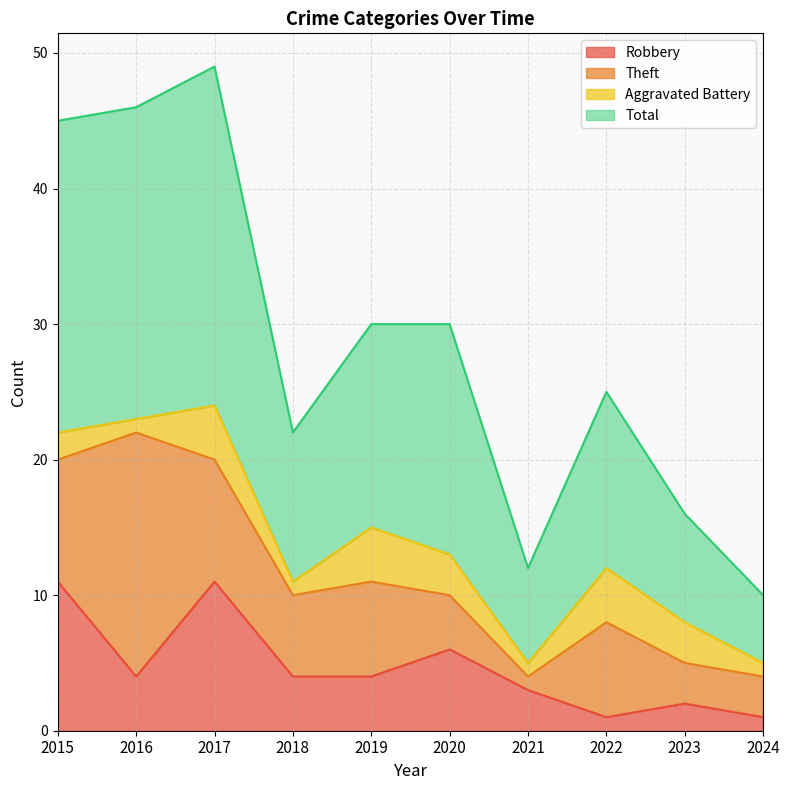

Where is Robbery nearest to the value 6?

2020